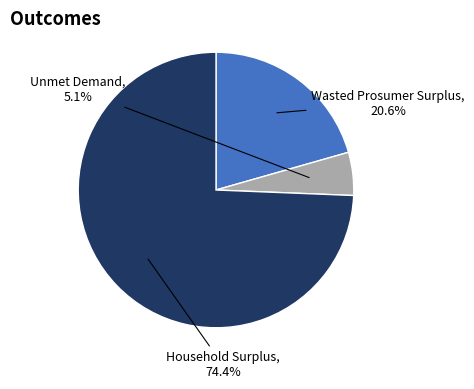

Is it true that Household Surplus is 82% of the pie?

False